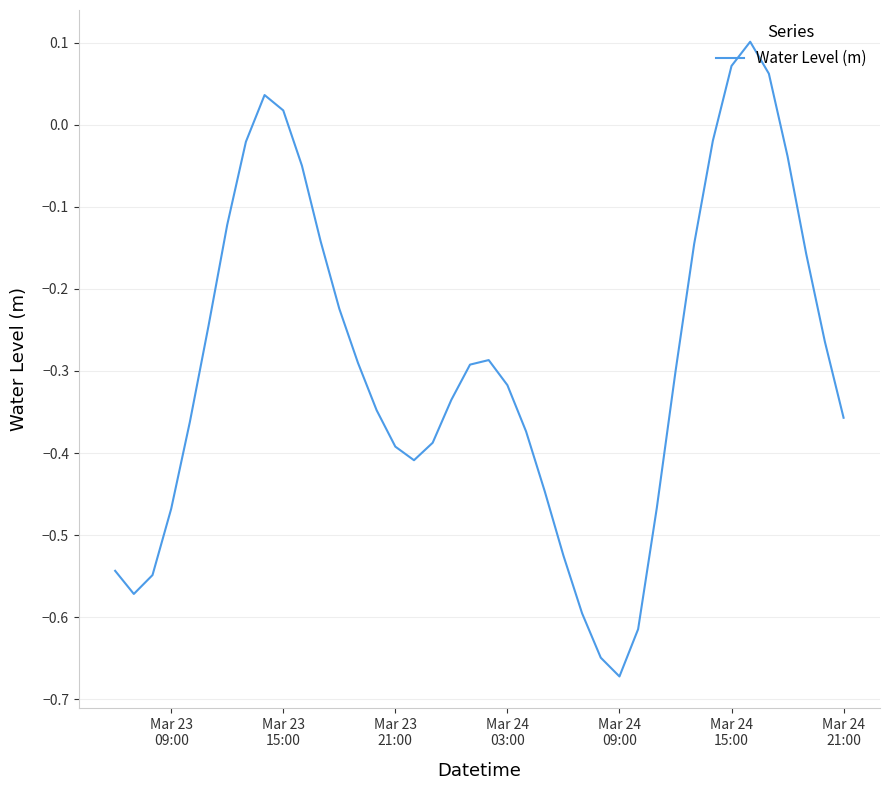

How many values are below 0?

35